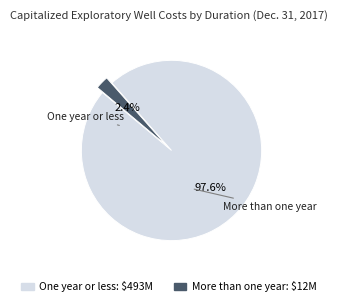

Rank the categories by value from highest to lowest.

One year or less, More than one year